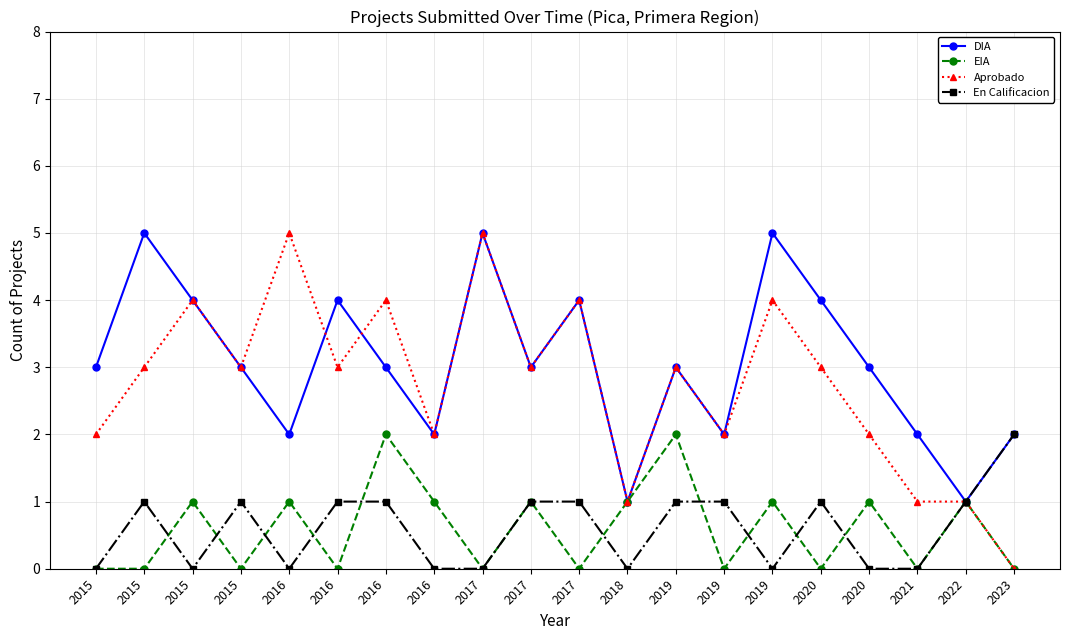

How many distinct data groups are displayed?

4